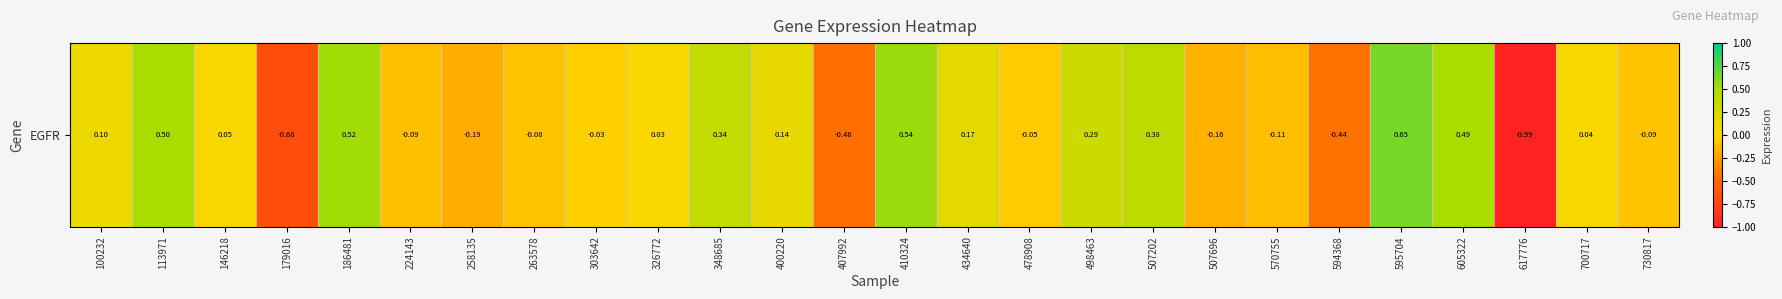

Is it true that the value at 326772 is 0.0?

False